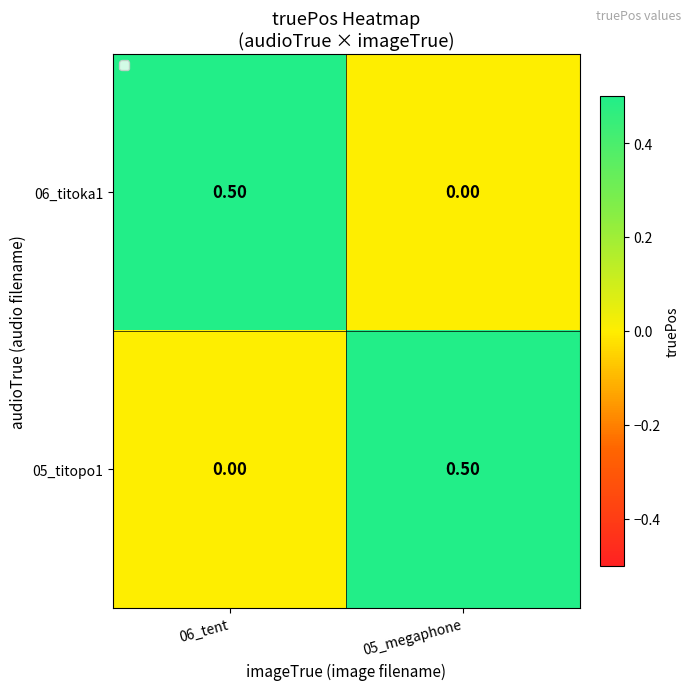

Is the value of 06_titoka1 at 05_megaphone greater than the value of 05_titopo1 at 05_megaphone?

No